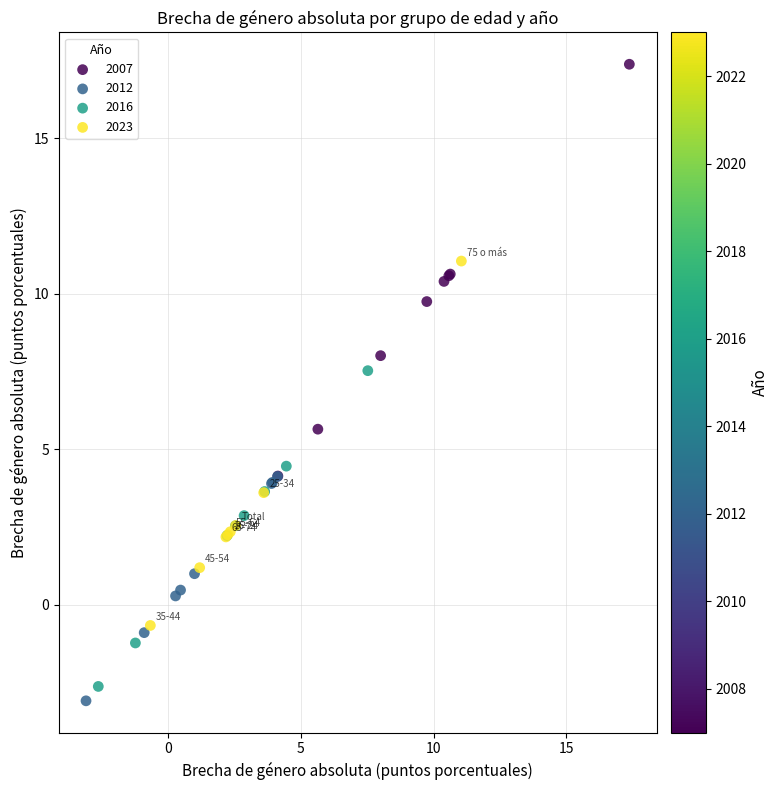

Which series has the widest spread of Y values?

2007